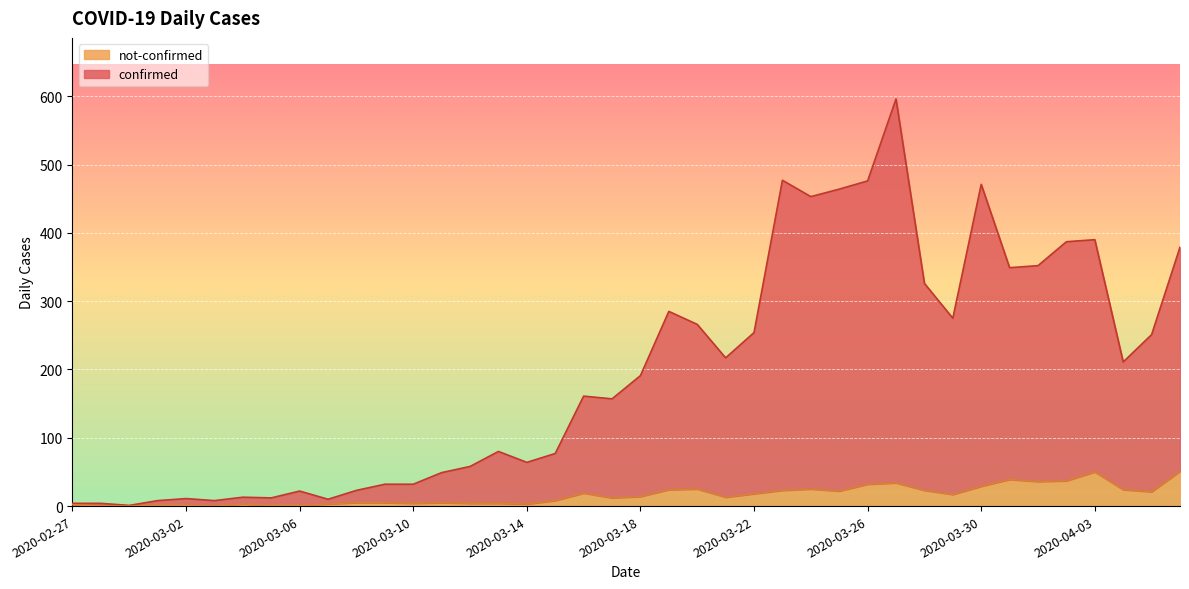

At which category is the sum across all series the highest?

2020-03-27